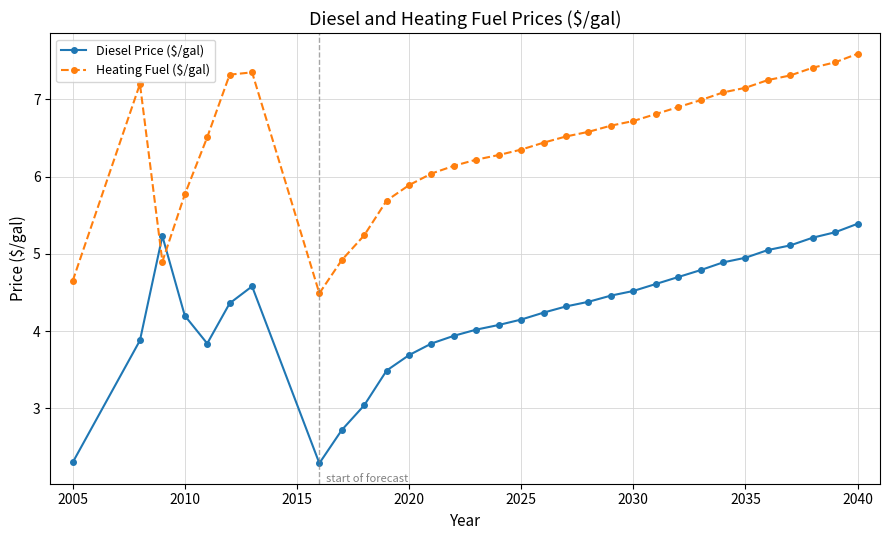

What is the value of the Heating Fuel ($/gal) point at the 30th from the left?

7.4